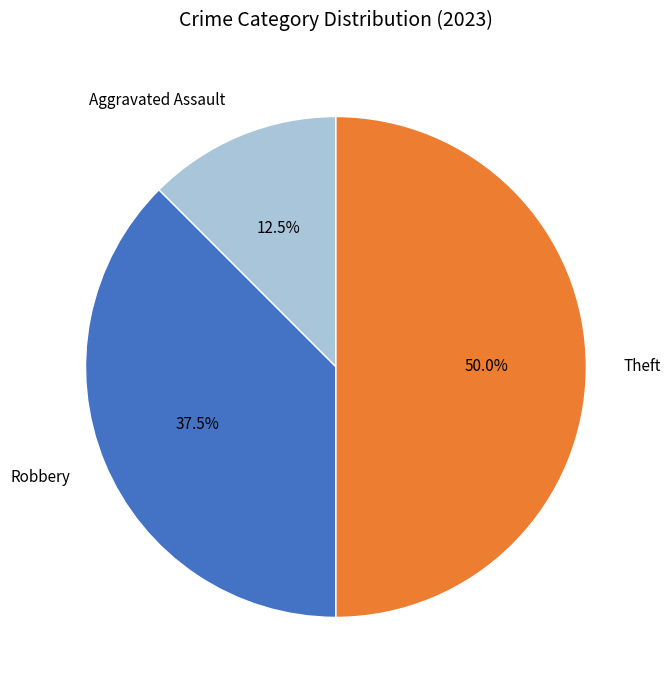

Which category has the biggest portion of the pie?

Theft